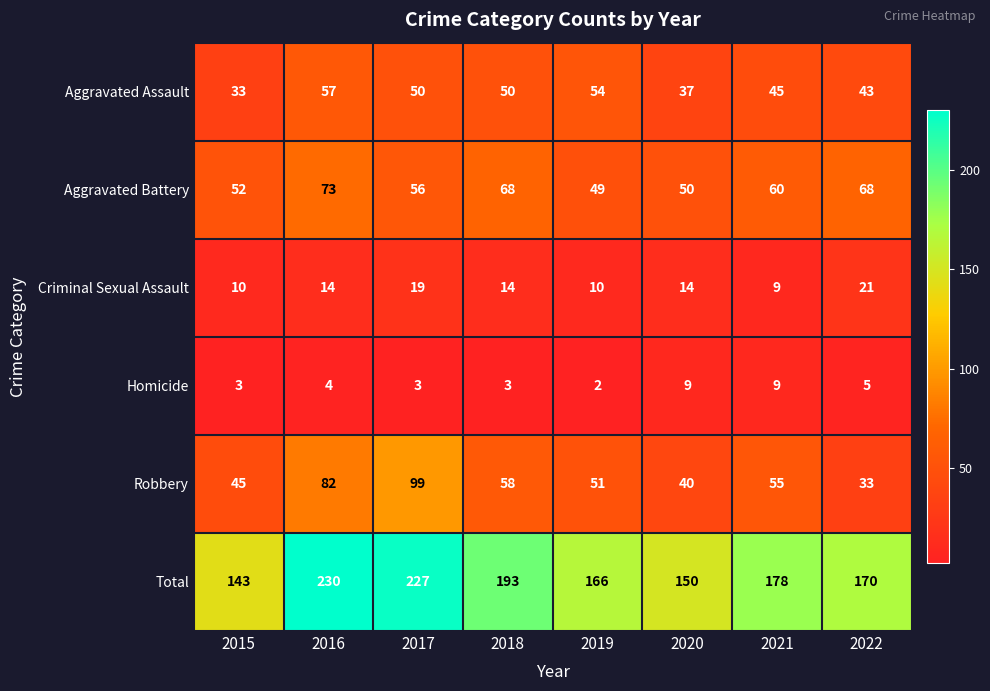

What is the minimum value shown in the chart?

2